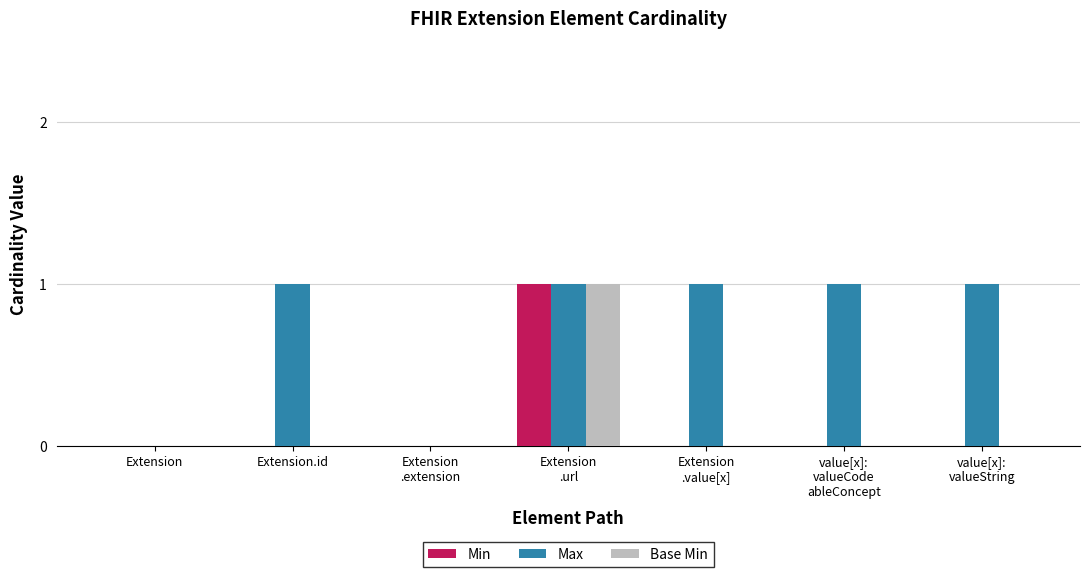

How many data points does each series have?

7